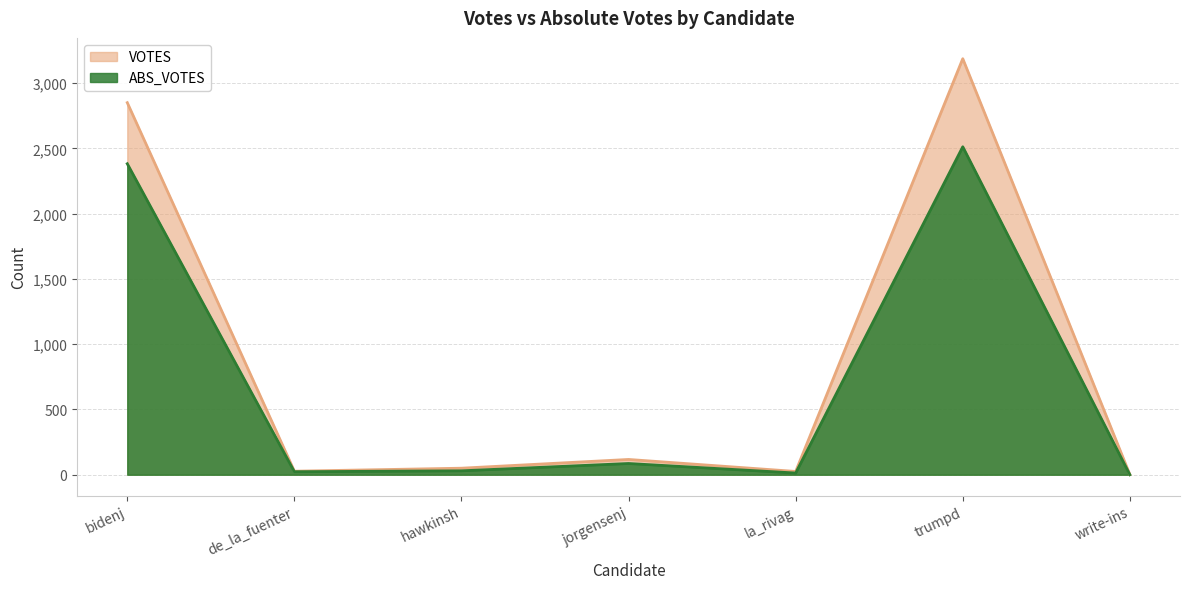

How many lines are shown in the chart?

2